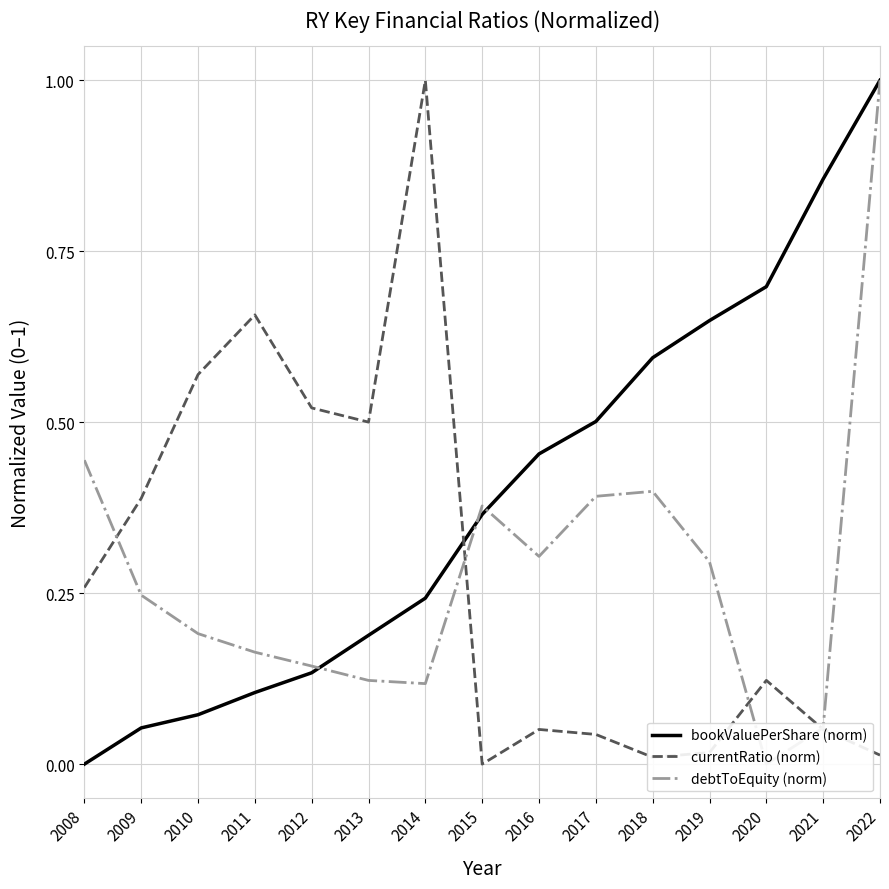

Which series has the largest range (max minus min)?

bookValuePerShare (norm)